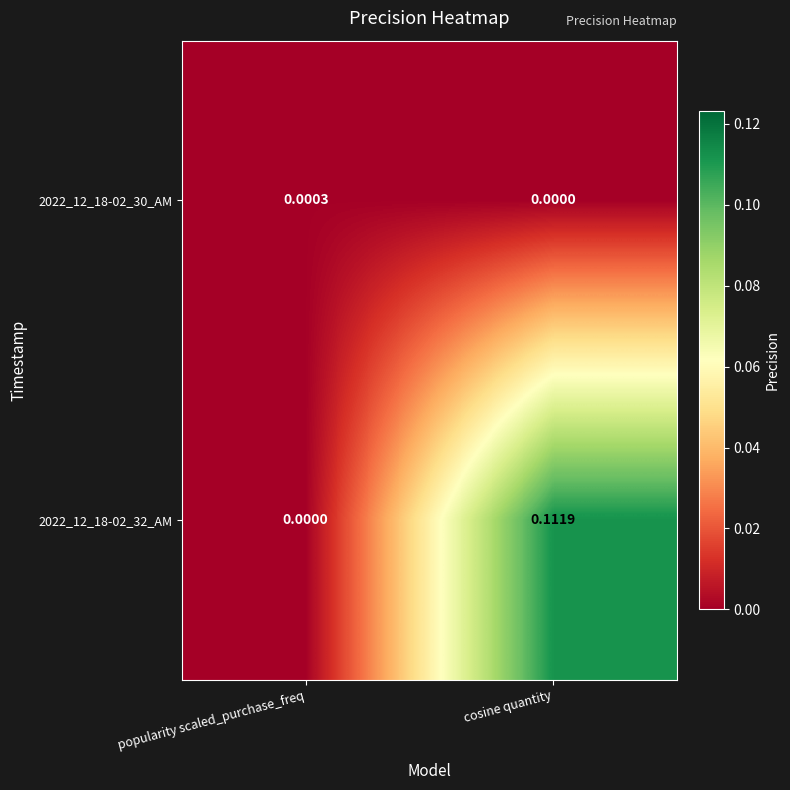

How many categories are shown in the chart?

2